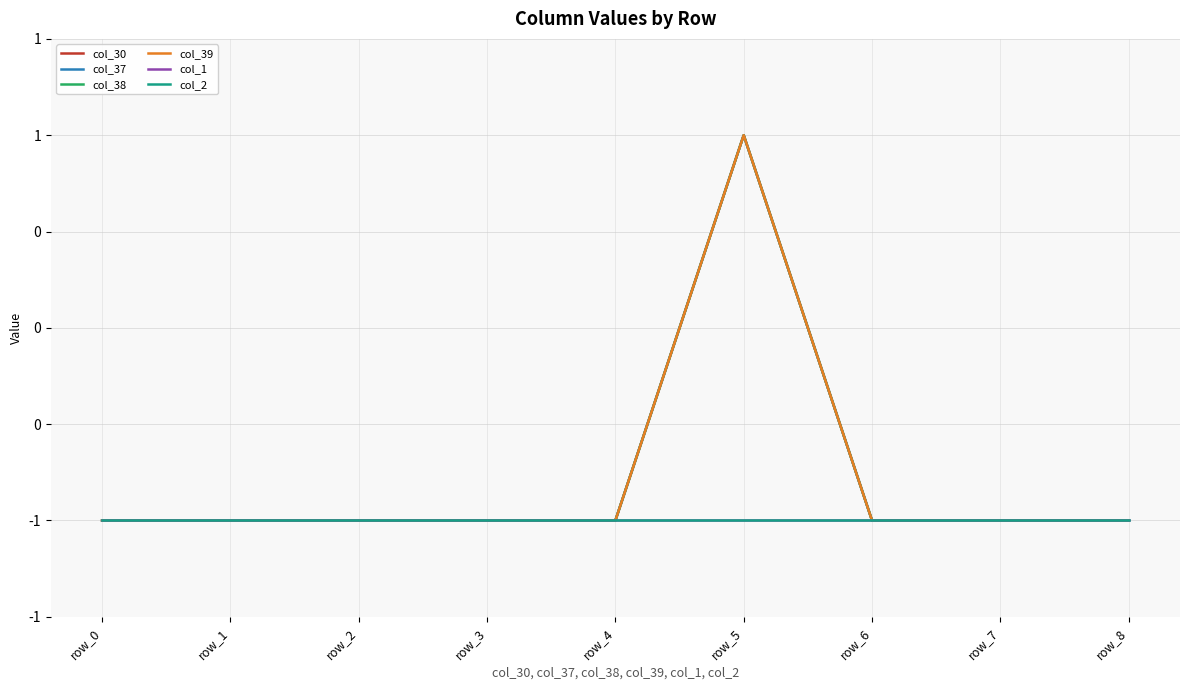

Does the chart display data point markers on the line(s)?

No